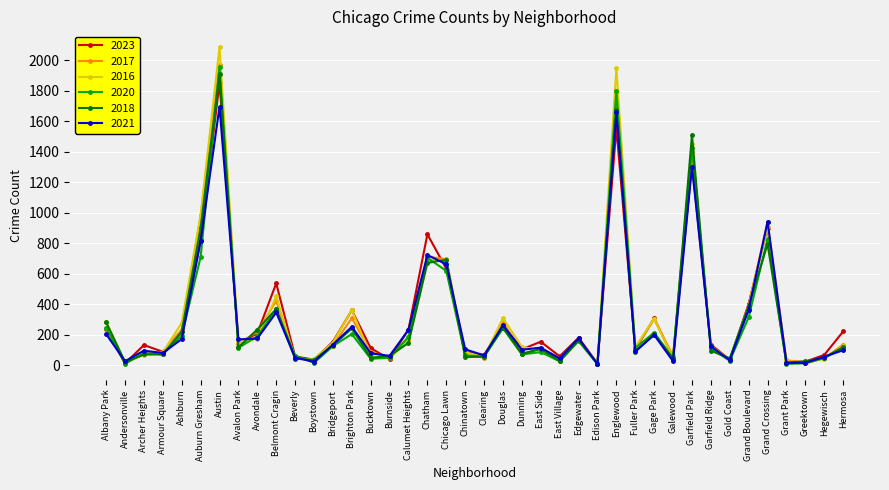

In 2021, how many points are higher than both neighbors (excluding endpoints)?

12